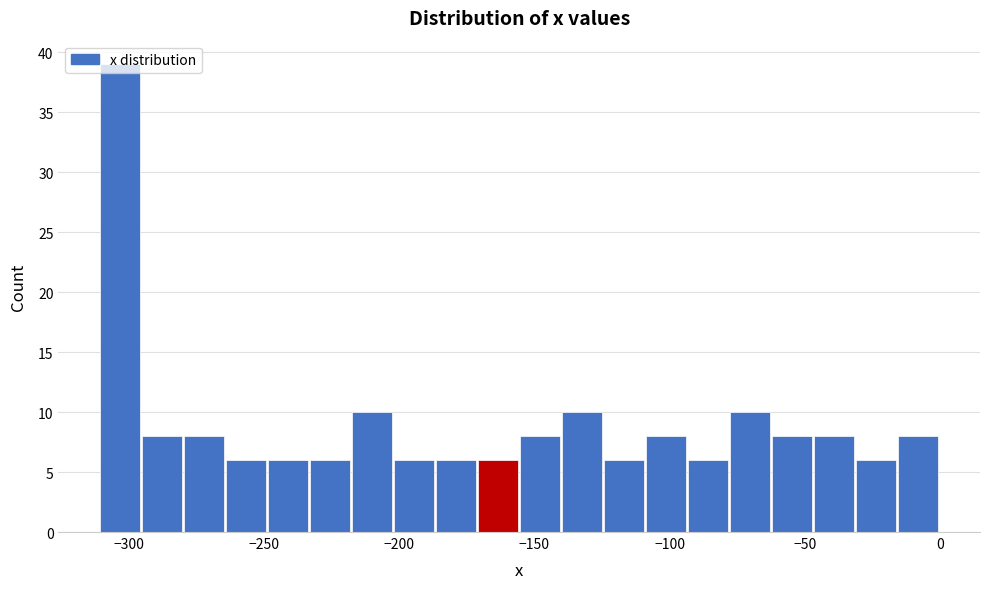

Read against the x-axis, roughly where is the centre of the tallest bar?

-305